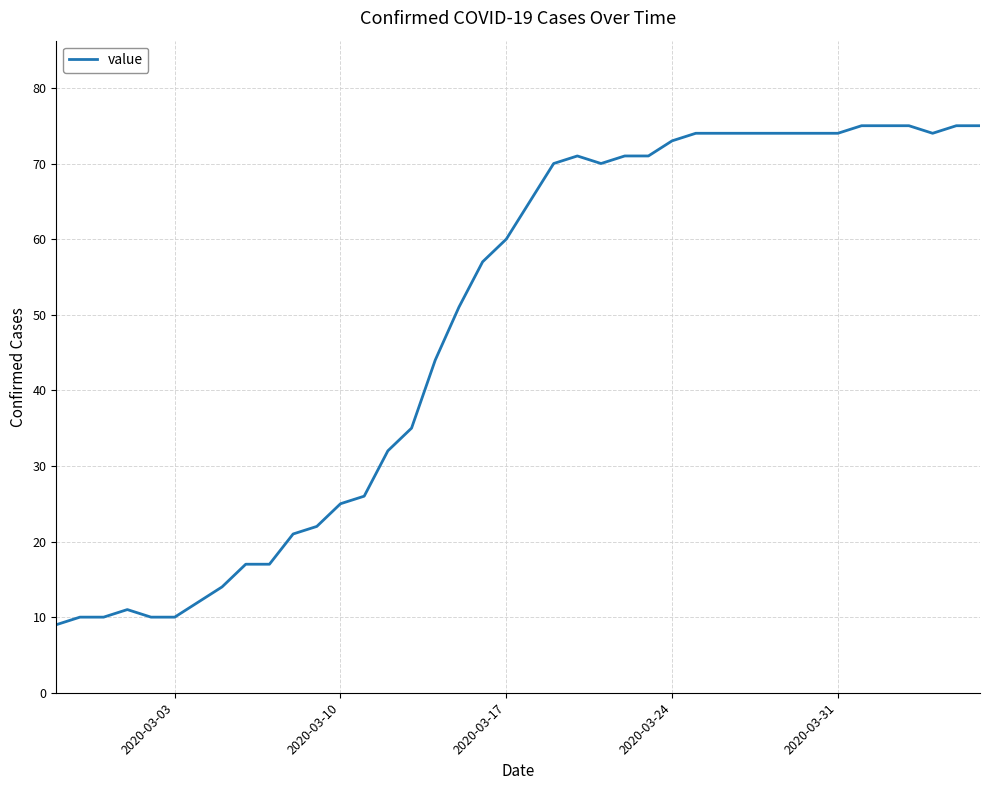

What is the smallest value displayed?

9